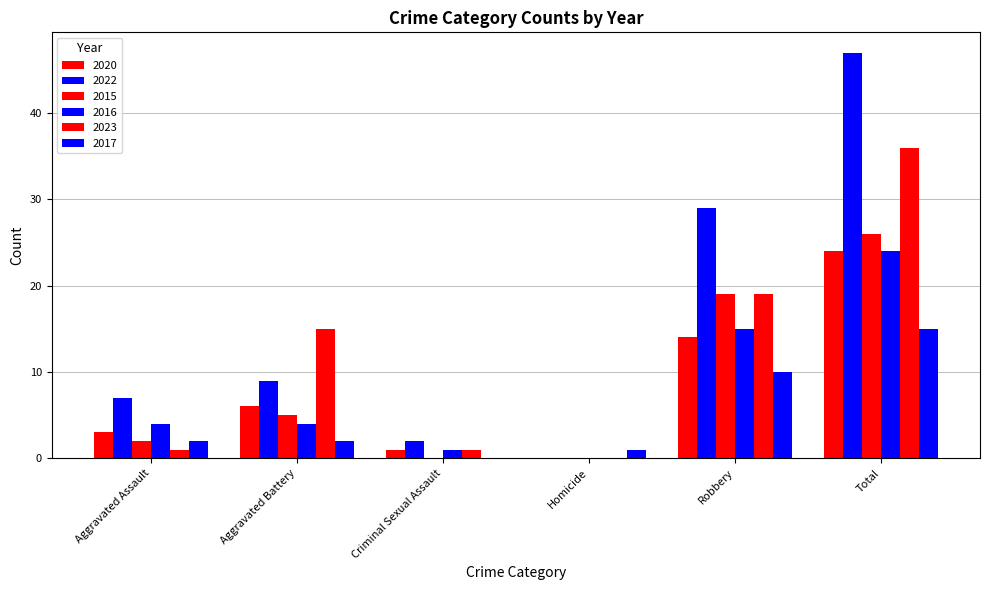

What position from the left is Aggravated Battery?

2